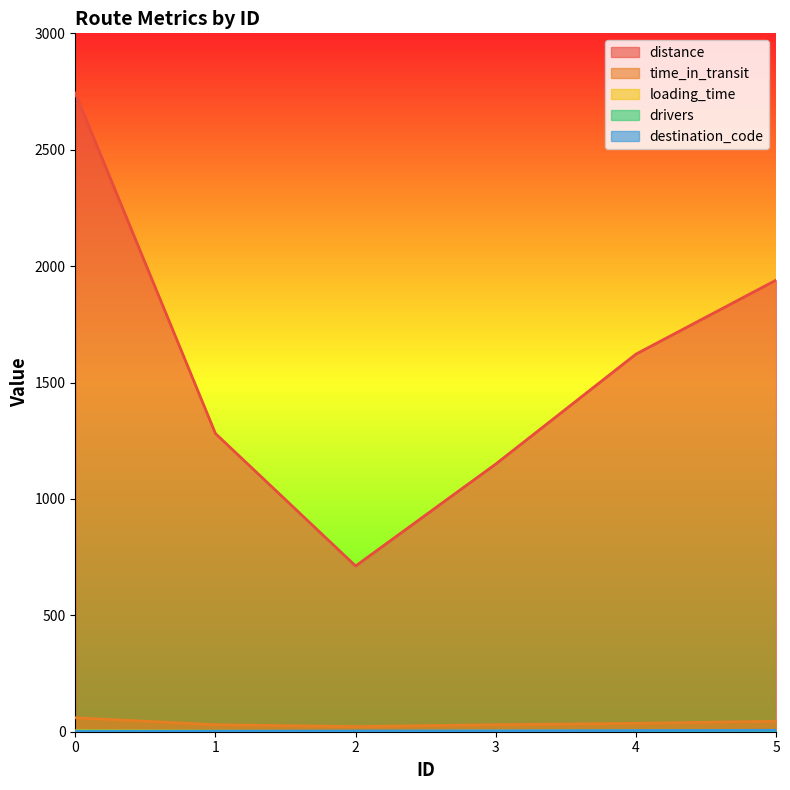

Reading right to left, what are all the values shown in this chart?

distance: 5=1940	4=1622	3=1150	2=712	1=1281	0=2743
time_in_transit: 5=45	4=36	3=30	2=22	1=30	0=60
loading_time: 5=2	4=3	3=3	2=1	1=2	0=4
drivers: 5=2	4=2	3=1	2=1	1=2	0=3
destination_code: 5=6	4=5	3=4	2=3	1=2	0=1